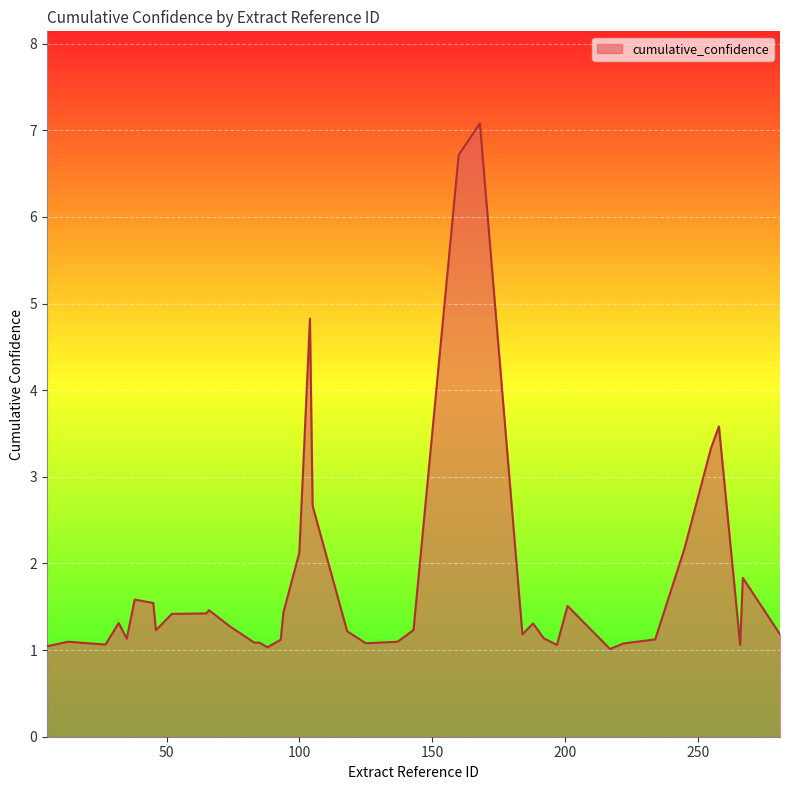

What is the greatest value displayed?

7.1